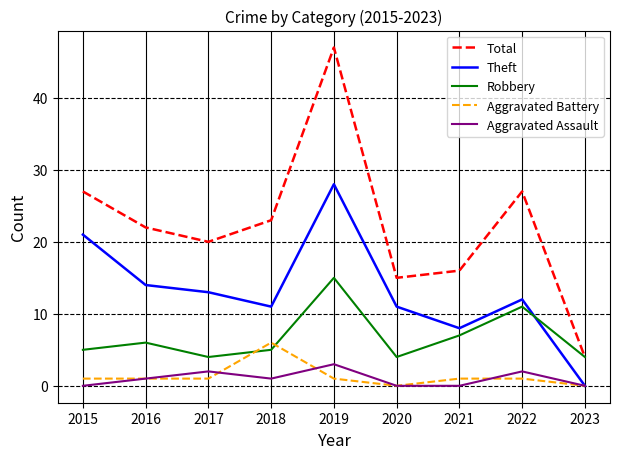

What is the highest value of the Aggravated Battery series?

6